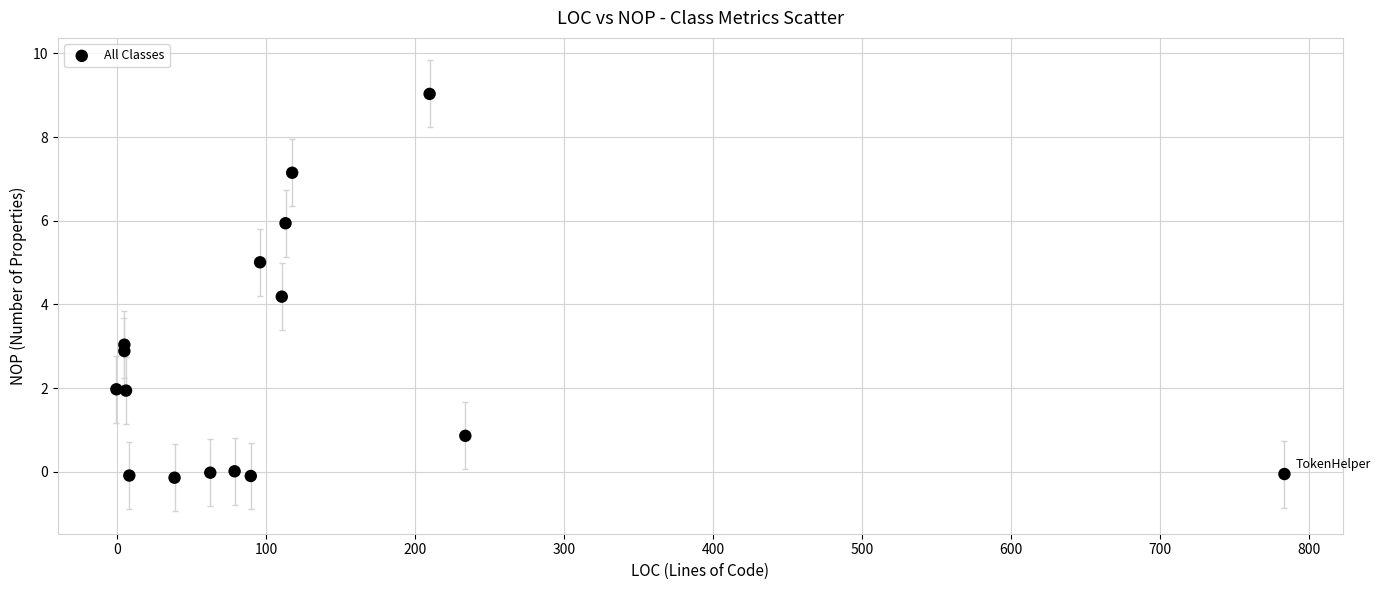

What Y value in the scatter plot is closest to 4?

4.2